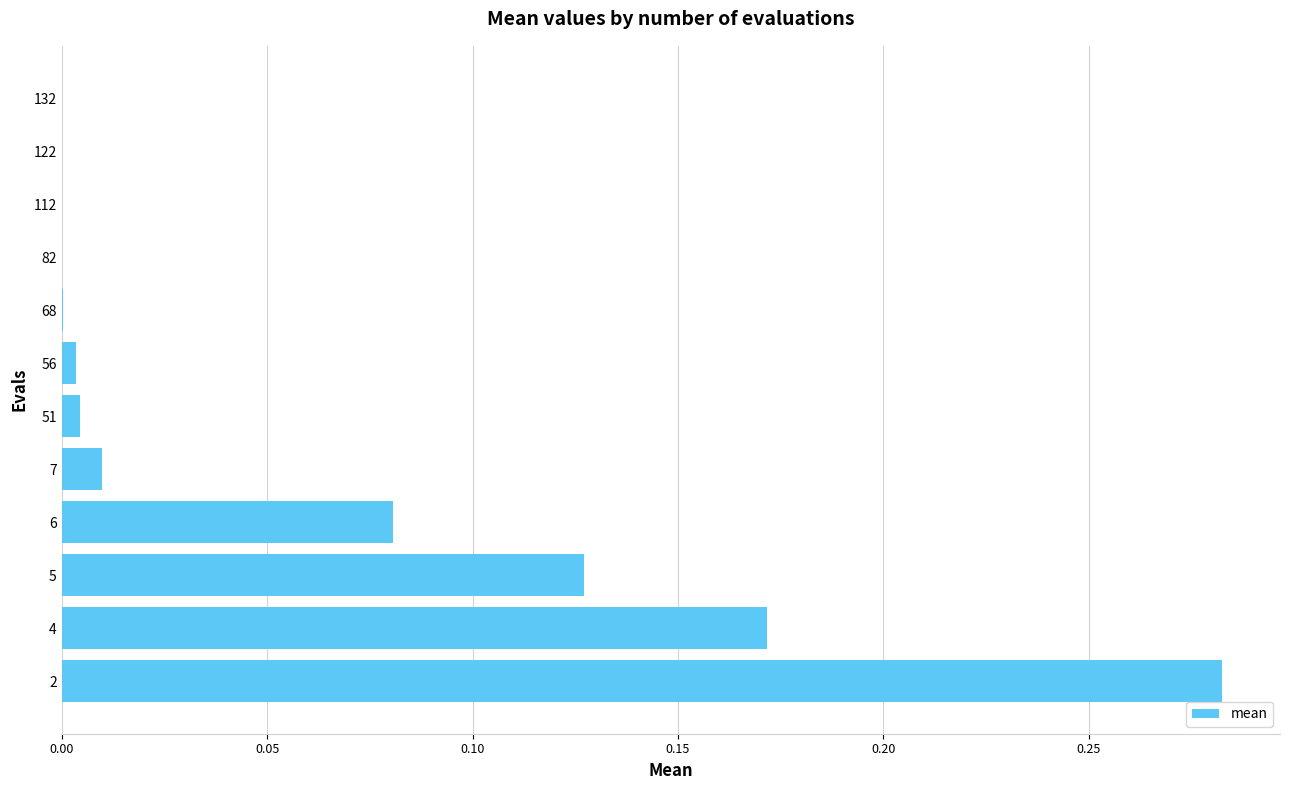

What is the sum of all values?

0.7